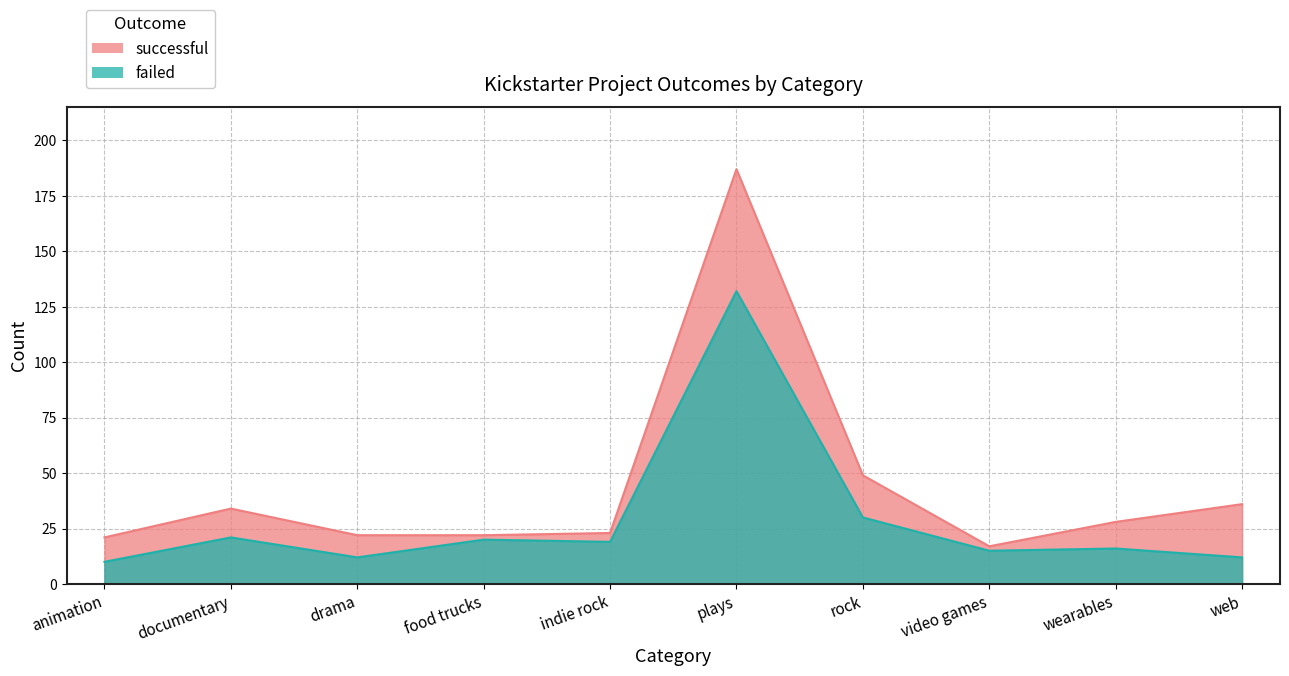

What is the total value across all series at food trucks?

42